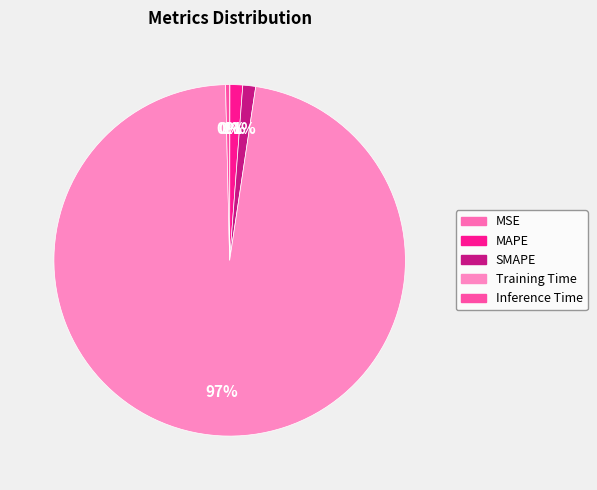

Is Training Time the majority of the pie?

Yes